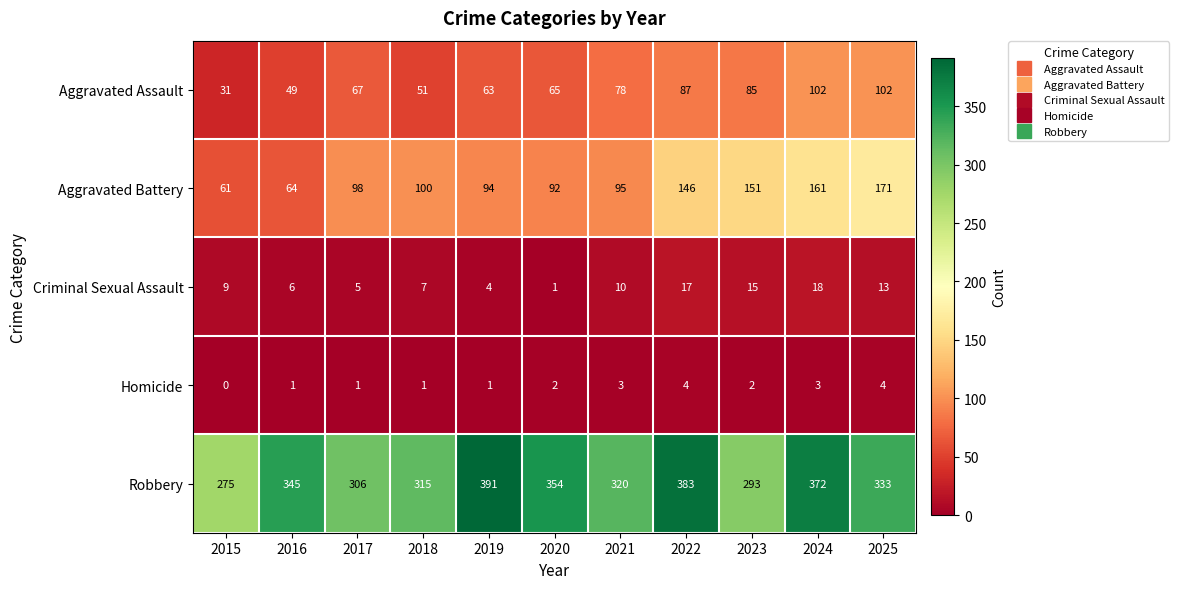

Where does the Robbery series first go above 333?

2016